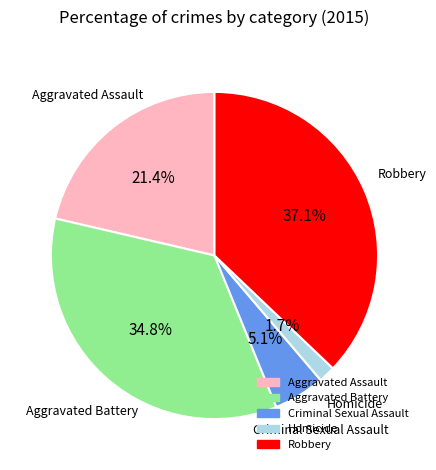

Rank the categories by value from highest to lowest.

Robbery, Aggravated Battery, Aggravated Assault, Criminal Sexual Assault, Homicide